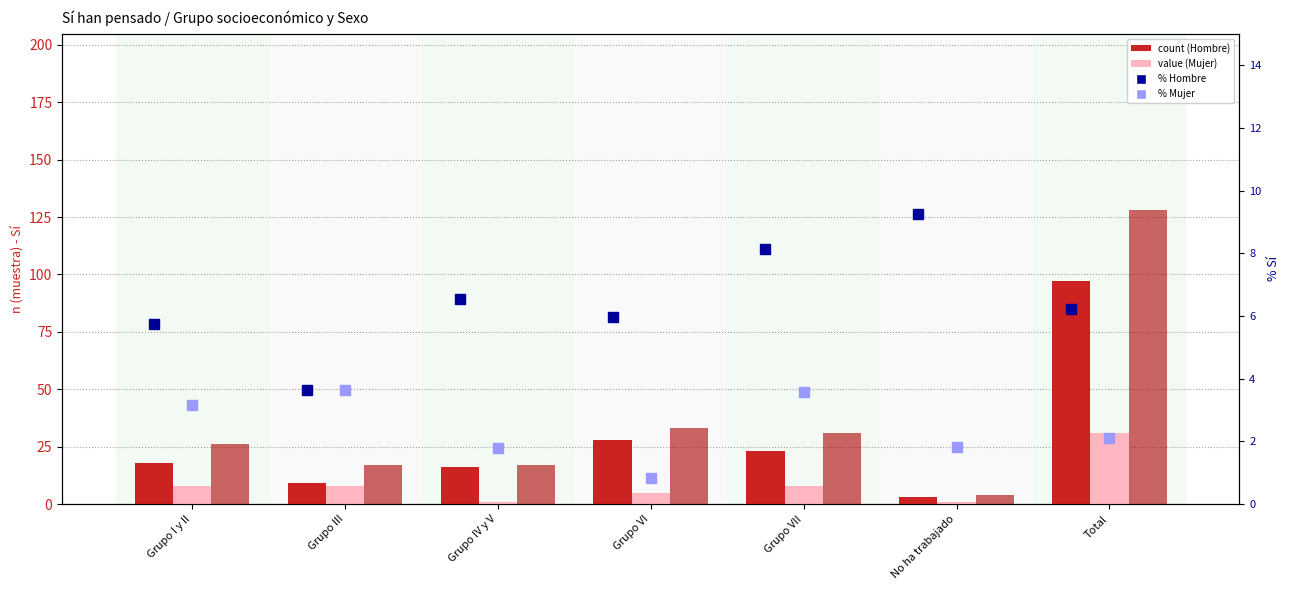

How many data points in percentile rank within the sample (Hombre) are less than 6?

3